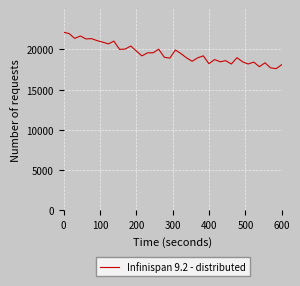

What is the smallest value displayed?

17601.5